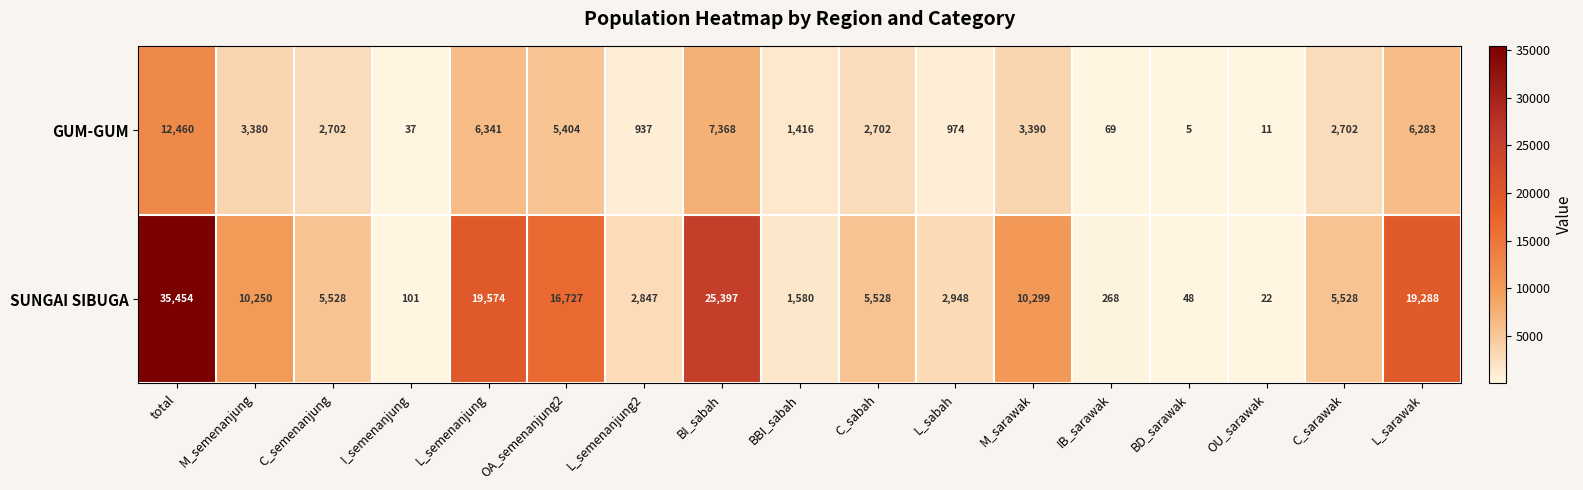

Which series has the largest range (max minus min)?

SUNGAI SIBUGA